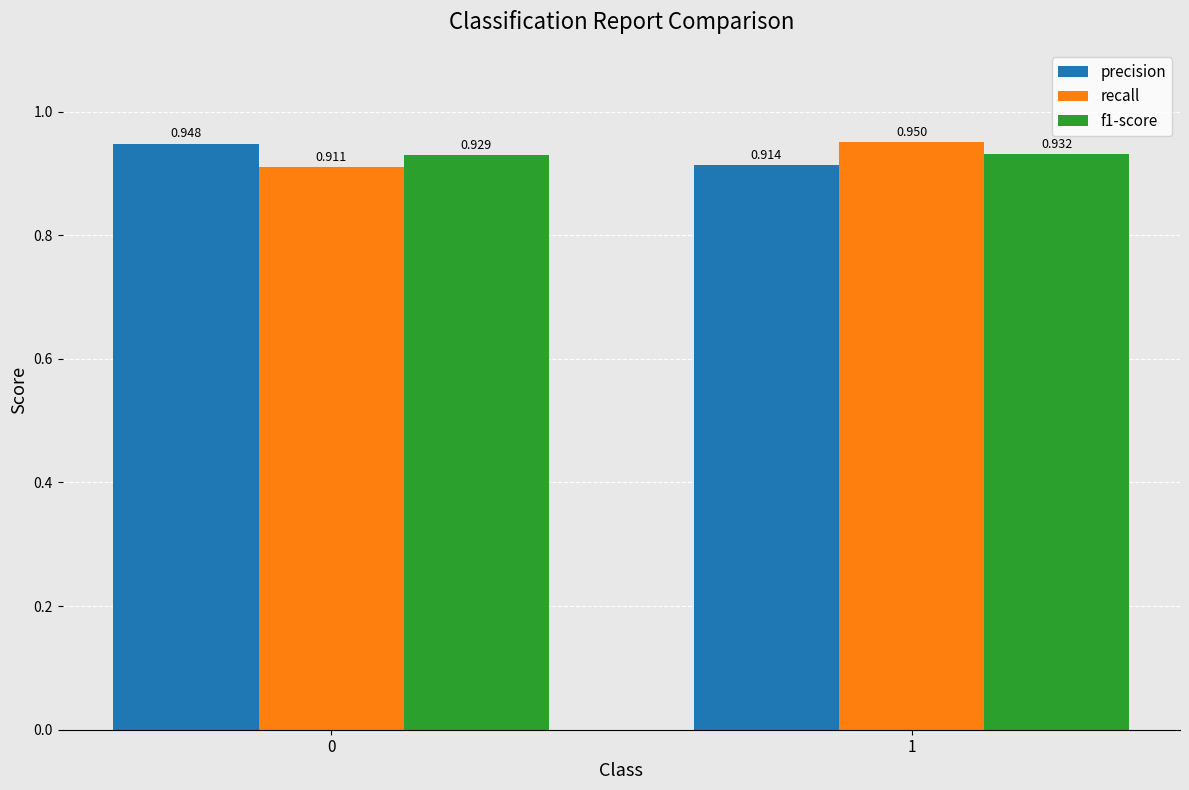

The value of f1-score at 0 is 0.4. True or false?

False